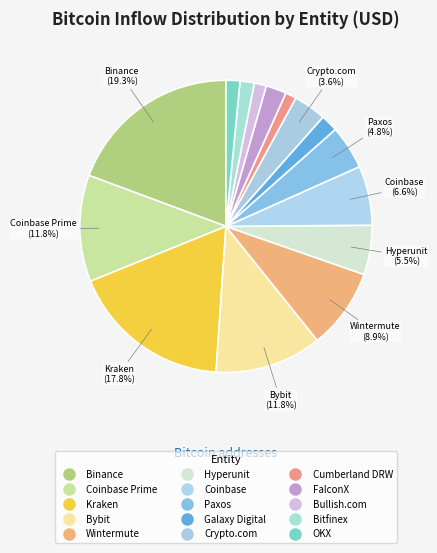

How many segments does this pie chart have?

15